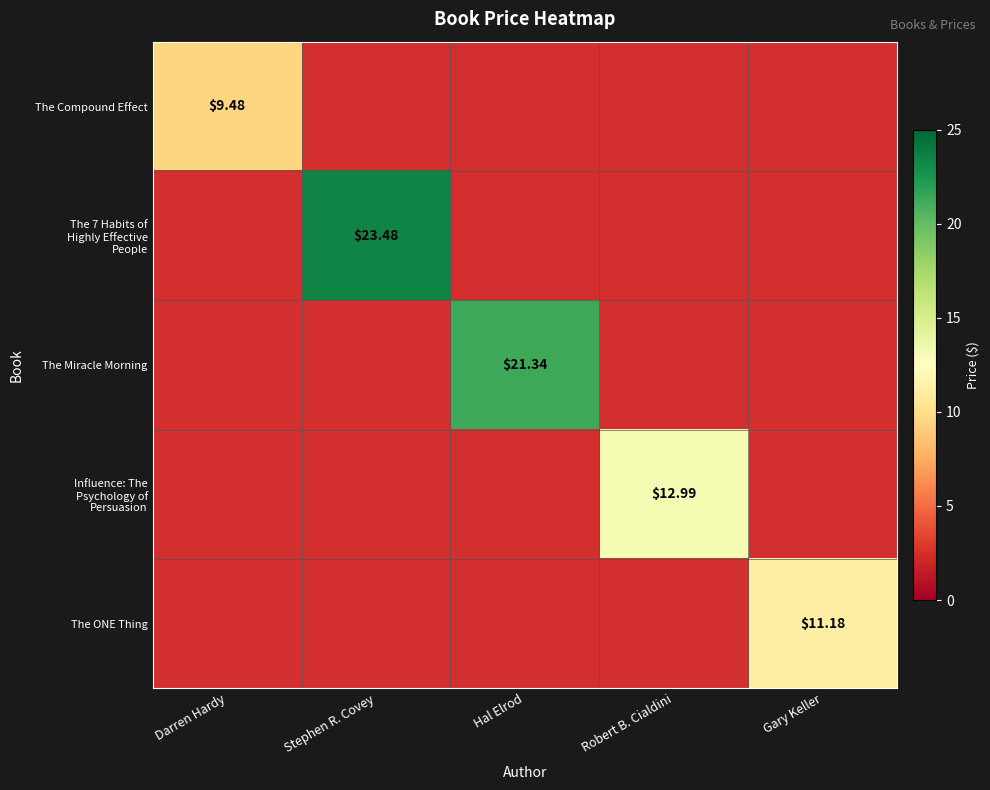

At how many categories does at least one series exceed 15?

2